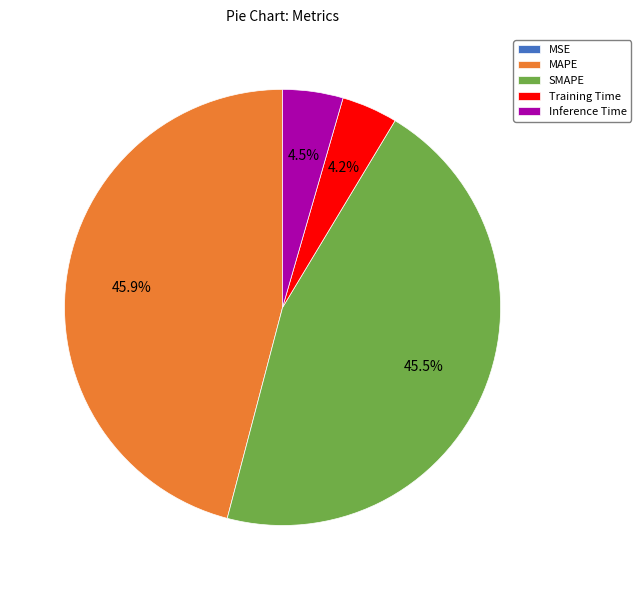

How much of the chart is everything except MAPE?

54.1%